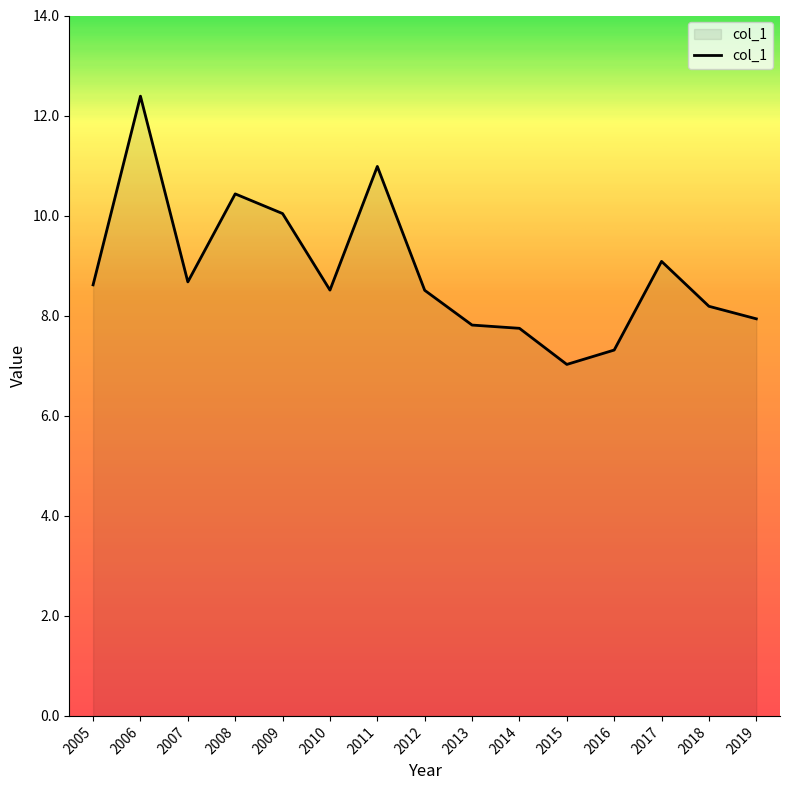

Reading left to right, transcribe all the data shown in this chart.

2005=8.6	2006=12.4	2007=8.7	2008=10.4	2009=10.0	2010=8.5	2011=11.0	2012=8.5	2013=7.8	2014=7.7	2015=7.0	2016=7.3	2017=9.1	2018=8.2	2019=7.9